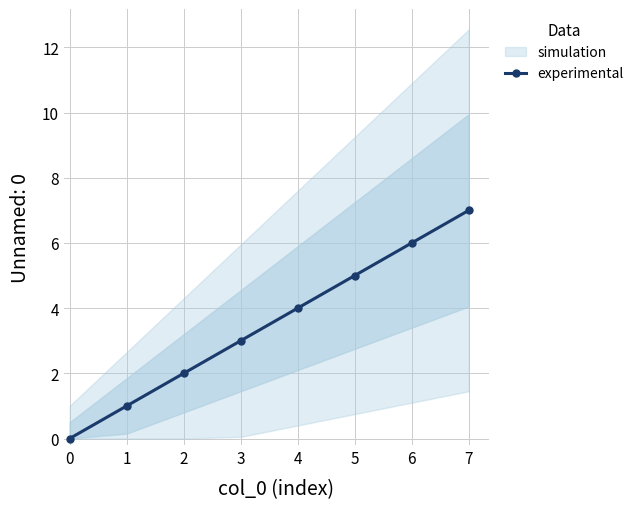

True or false: experimental has a value of 4 at 6.

False